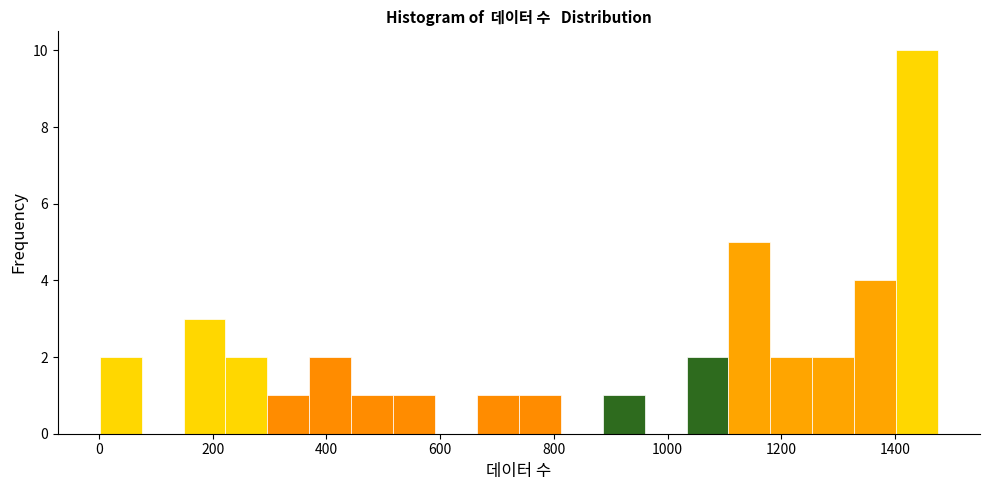

Around what value on the x-axis is the tallest bar? Give the approximate position of its centre, as read against the axis.

1440